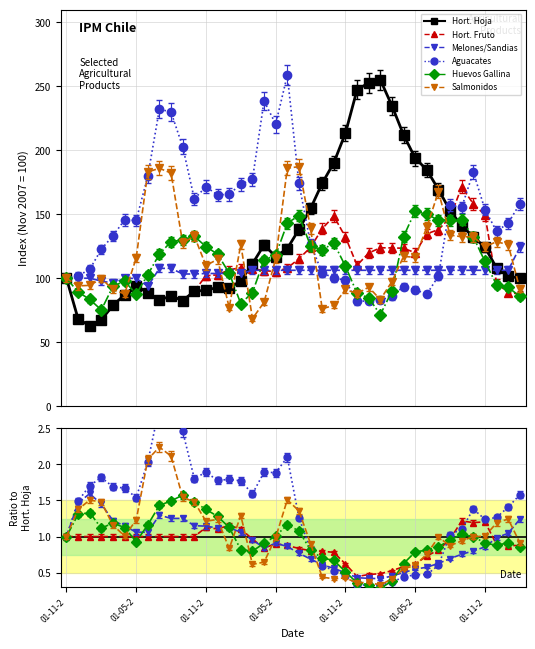

What is the value of the AGUACATES (PALTAS) point at the 14th from the left?

1.8